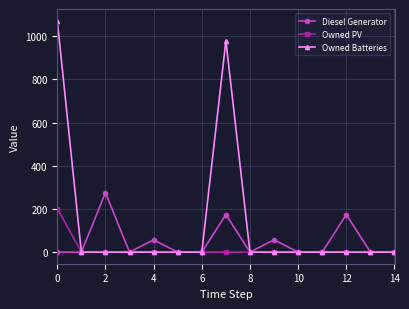

List the series in order of their overall mean, highest first.

Owned Batteries, Diesel Generator, Owned PV